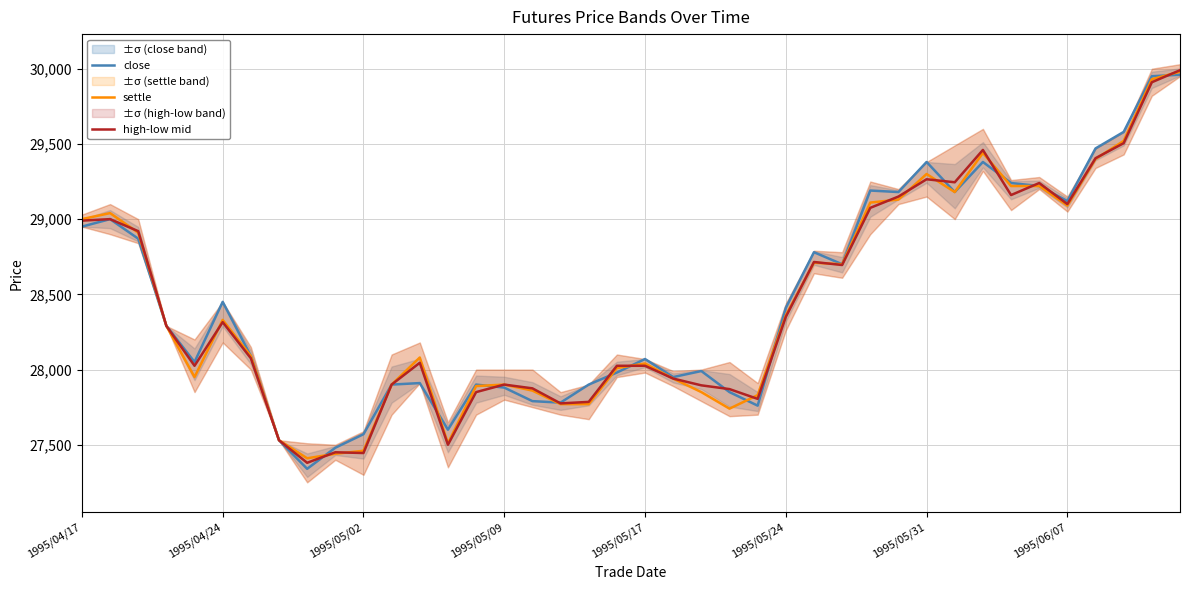

Count the number of categories in the chart.

40